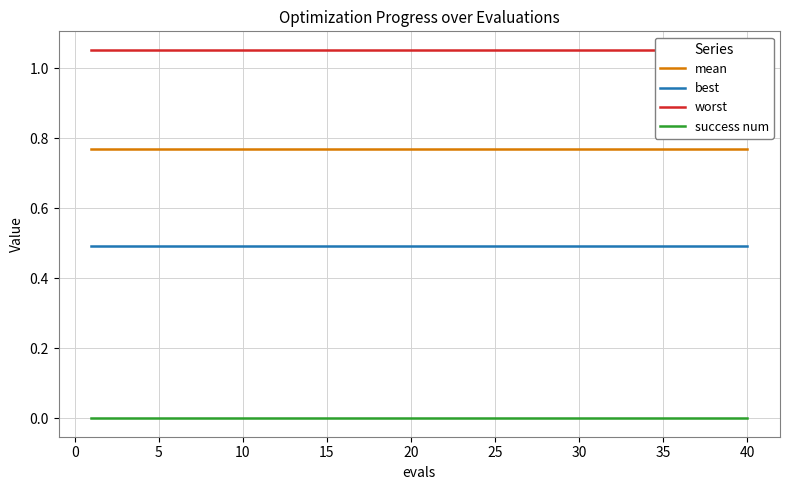

Does the chart display data point markers on the line(s)?

No